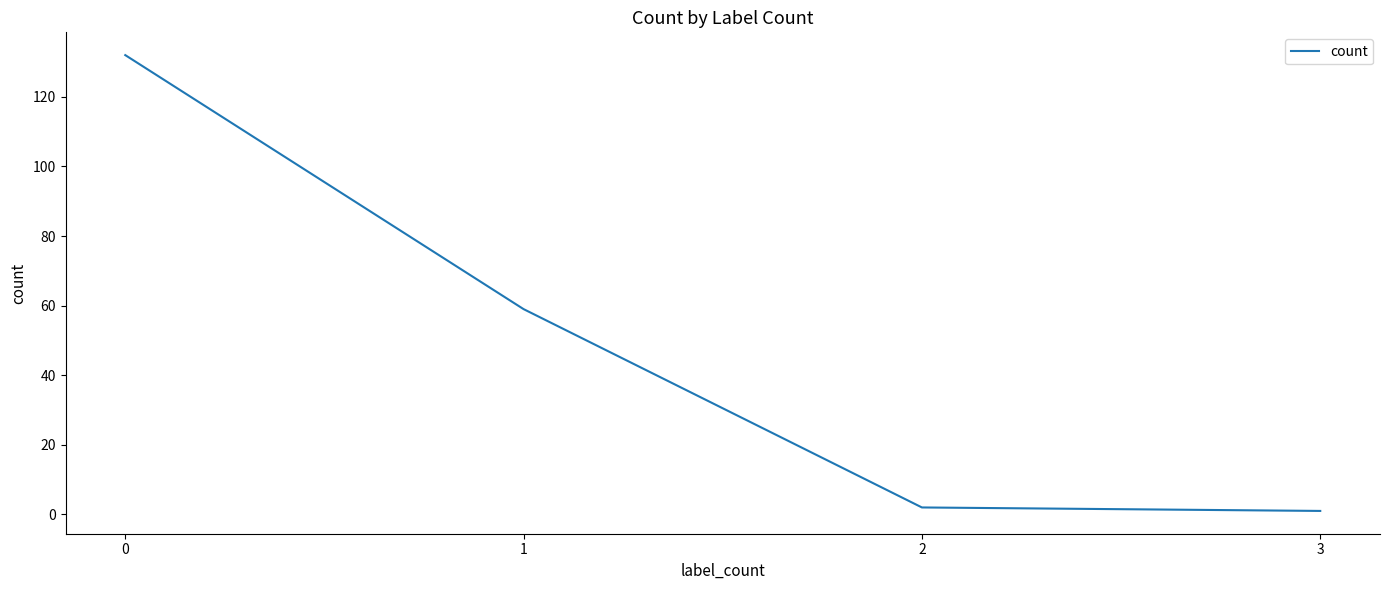

How many lines are shown in the chart?

1